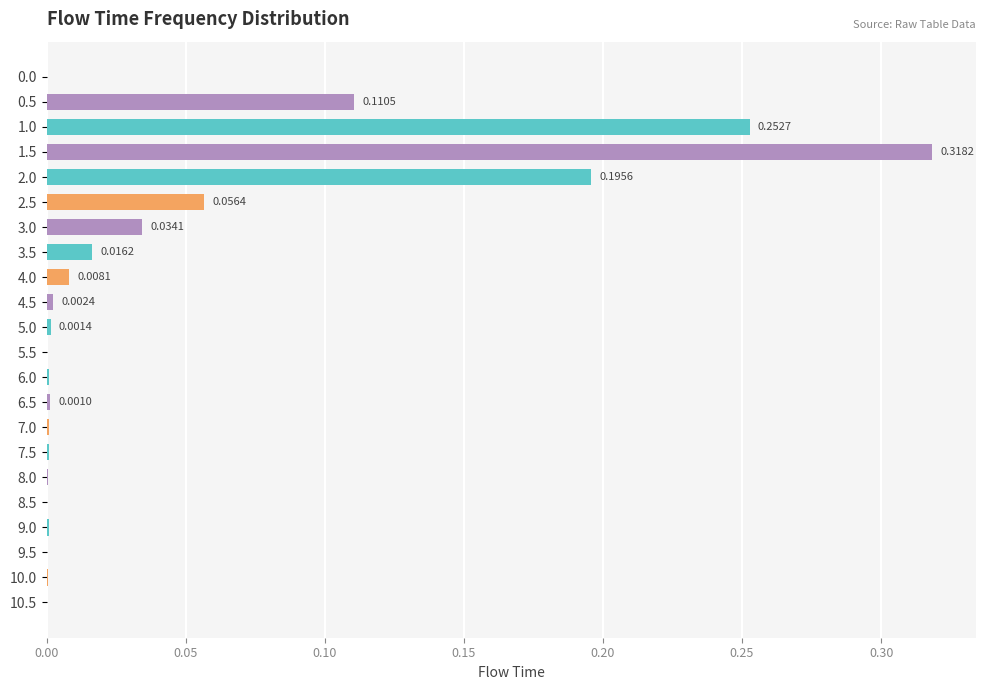

Between 3.5 and 5.5, which is larger?

3.5